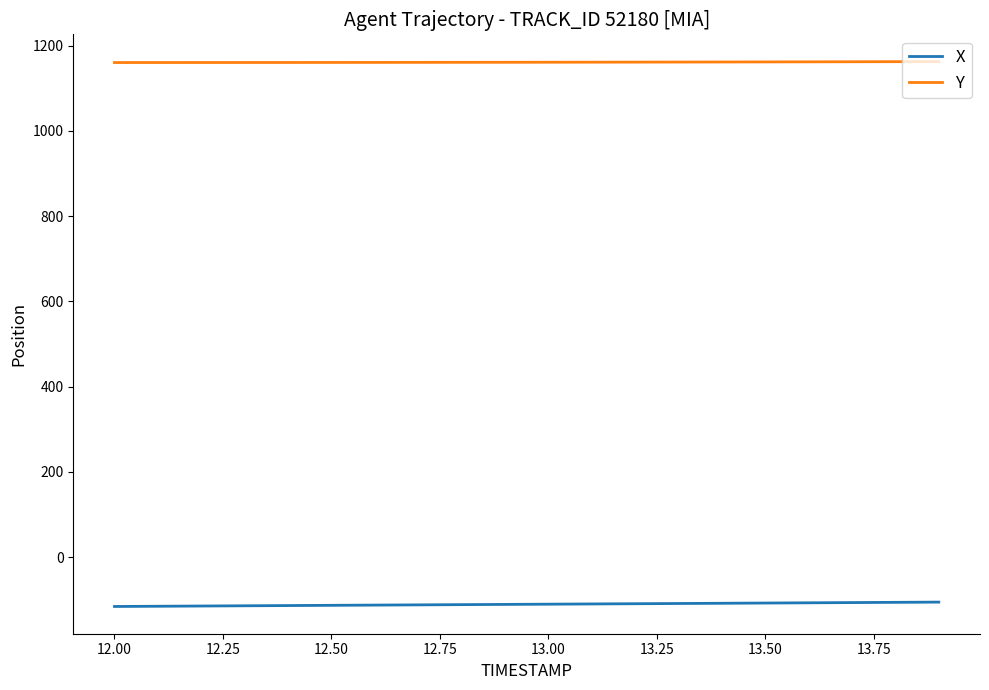

Which series has the largest total across all categories?

Y